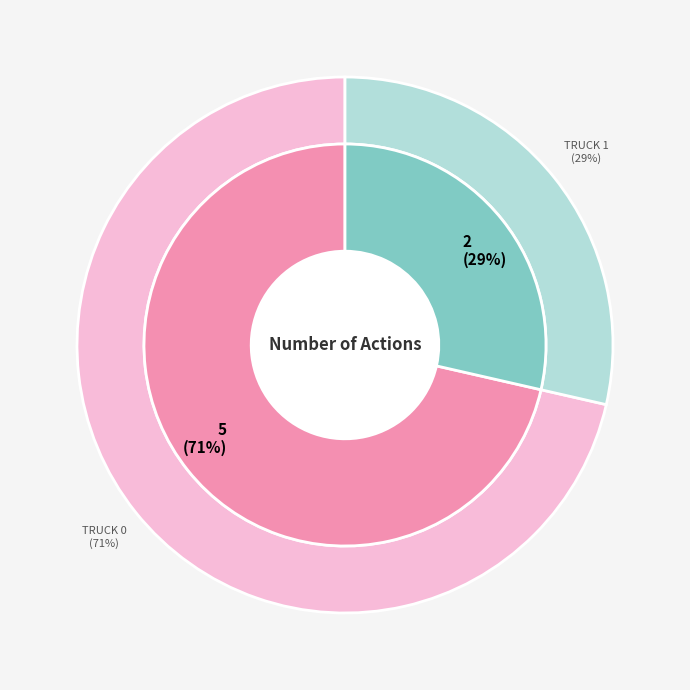

Which category has the biggest portion of the pie?

Truck 0